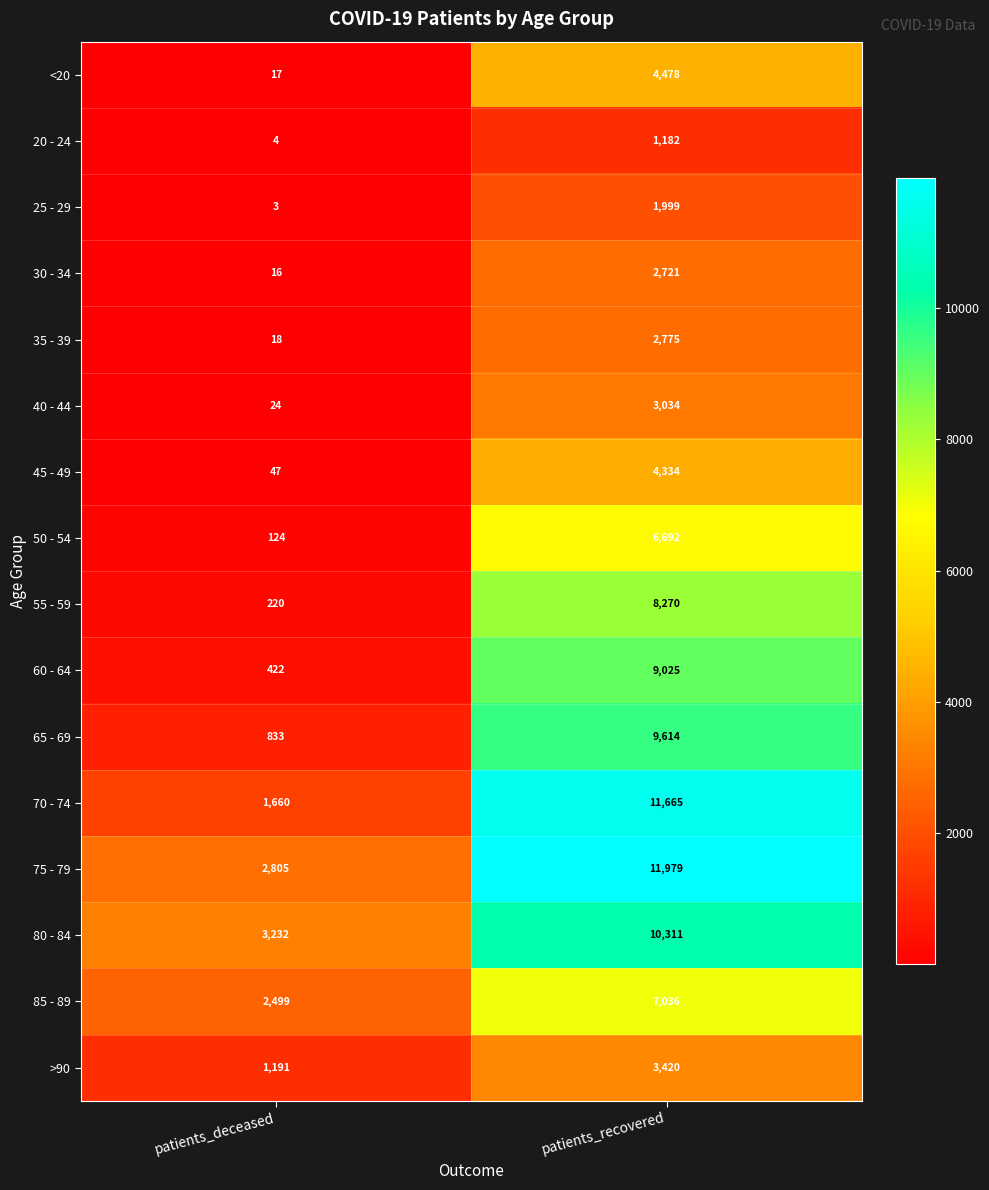

What is the approximate value of 55 - 59 at patients_recovered, to the nearest 100?

8300